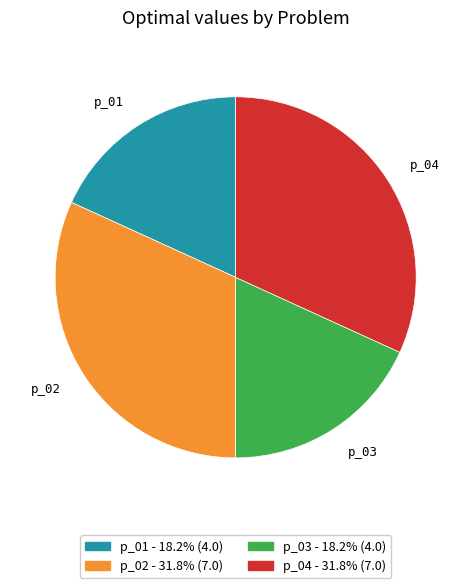

Between p_01 and p_04, which is larger?

p_04